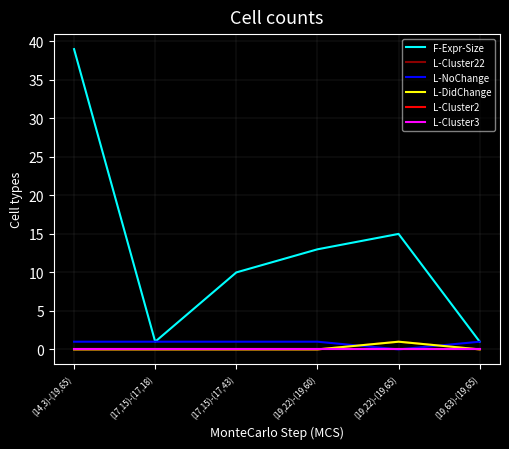

Is this an area chart (filled region under the line)?

No